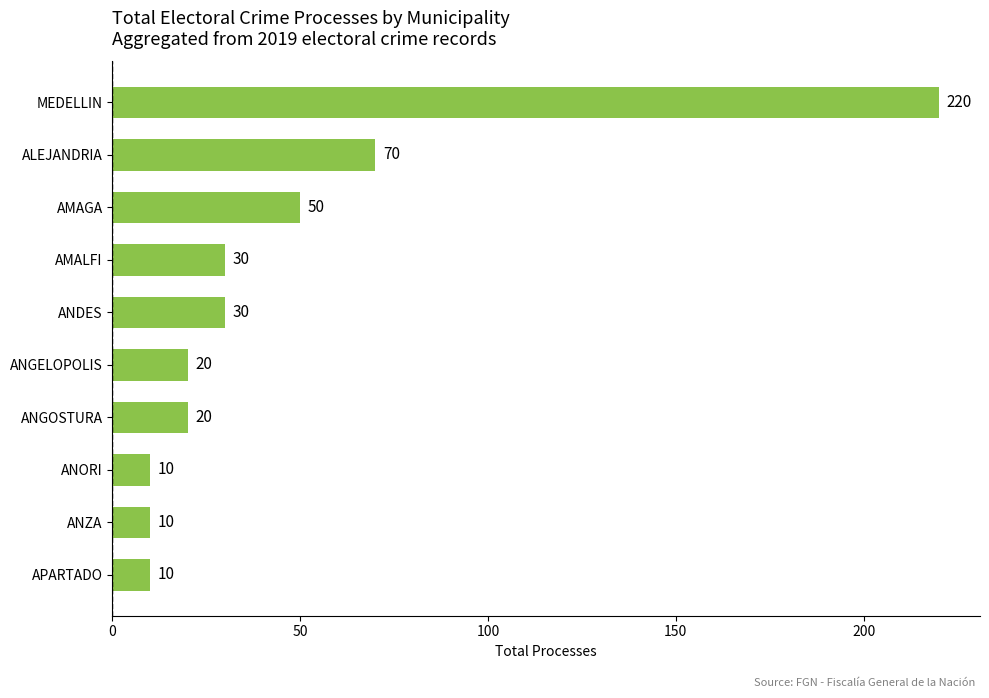

What is the difference between the maximum and second lowest values?

210